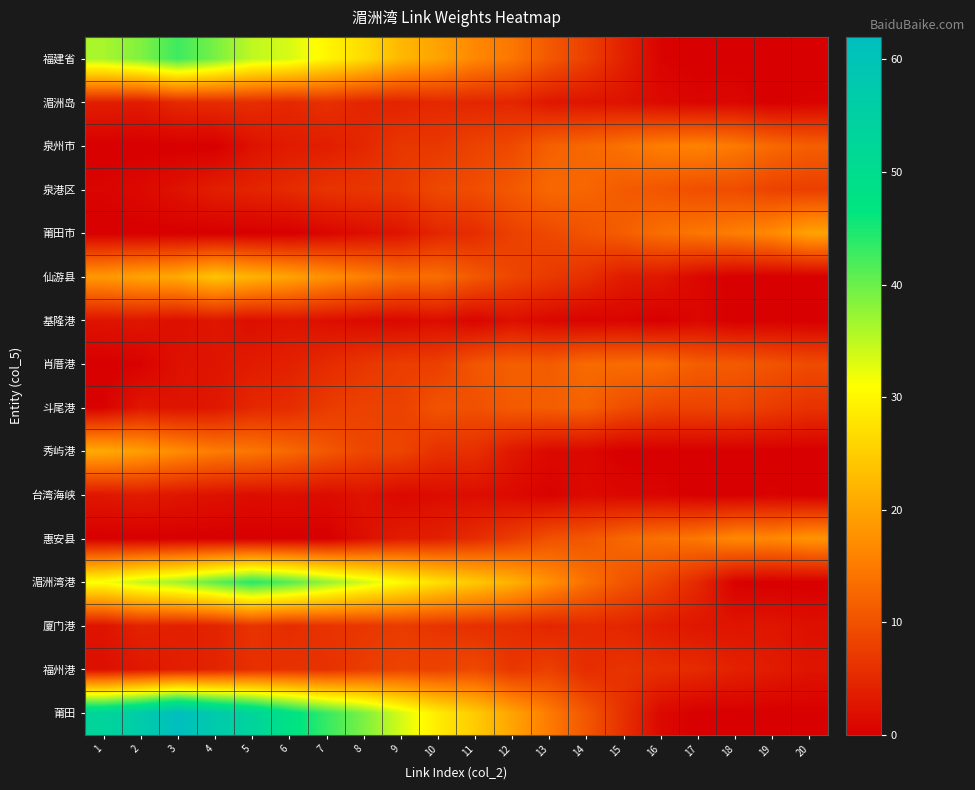

What is the total value across all series at 15?

111.1